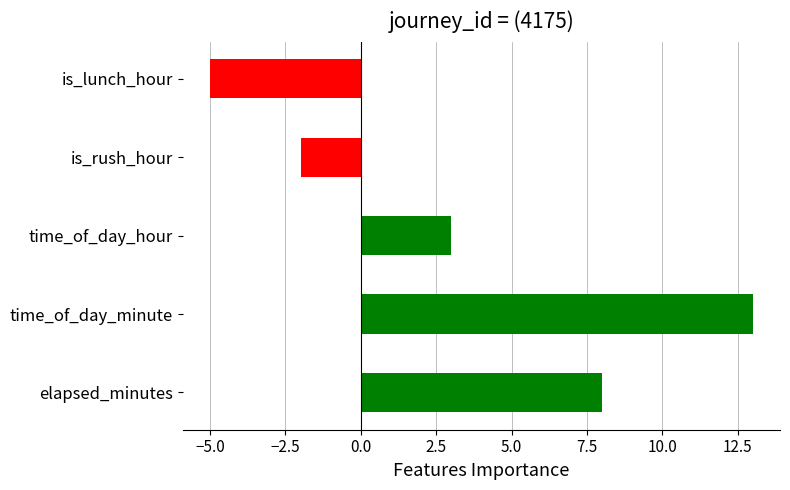

What is the difference between the second highest and minimum values?

13